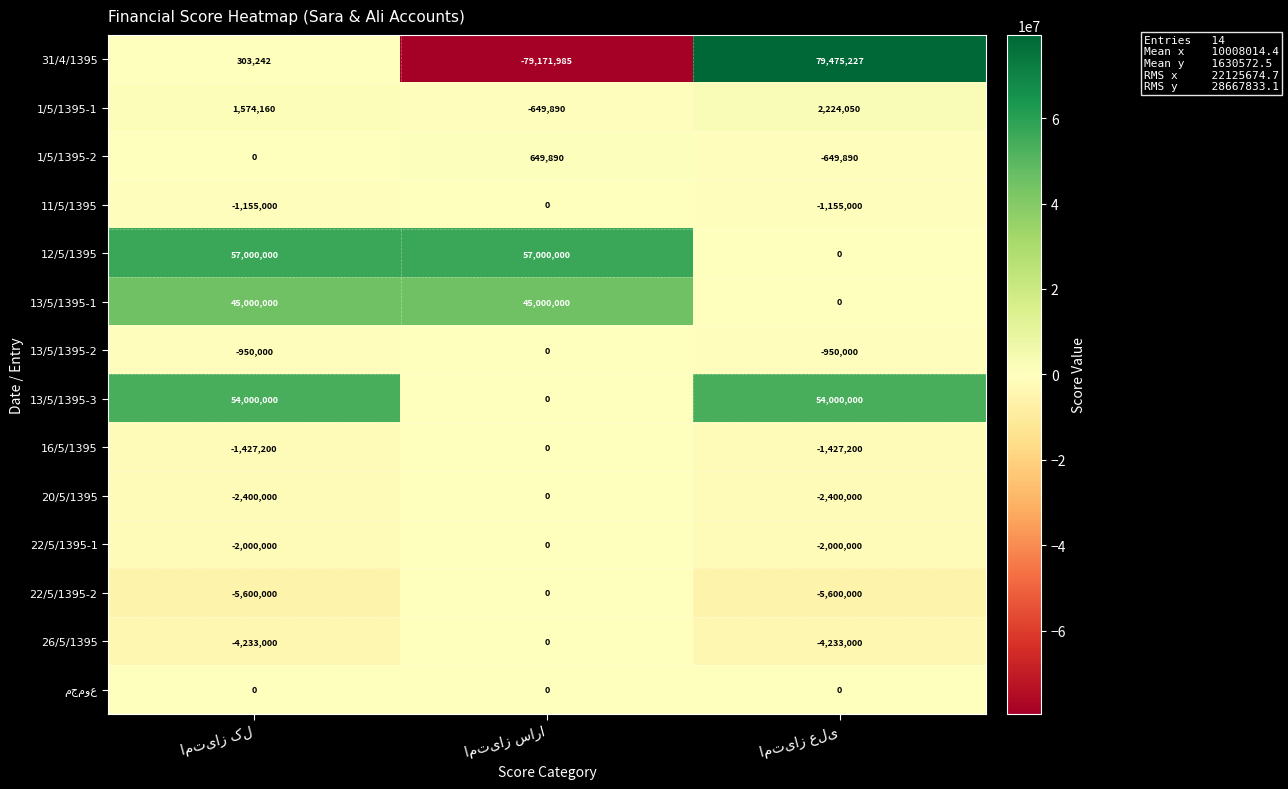

What is the sum of all 31/4/1395 values?

606484